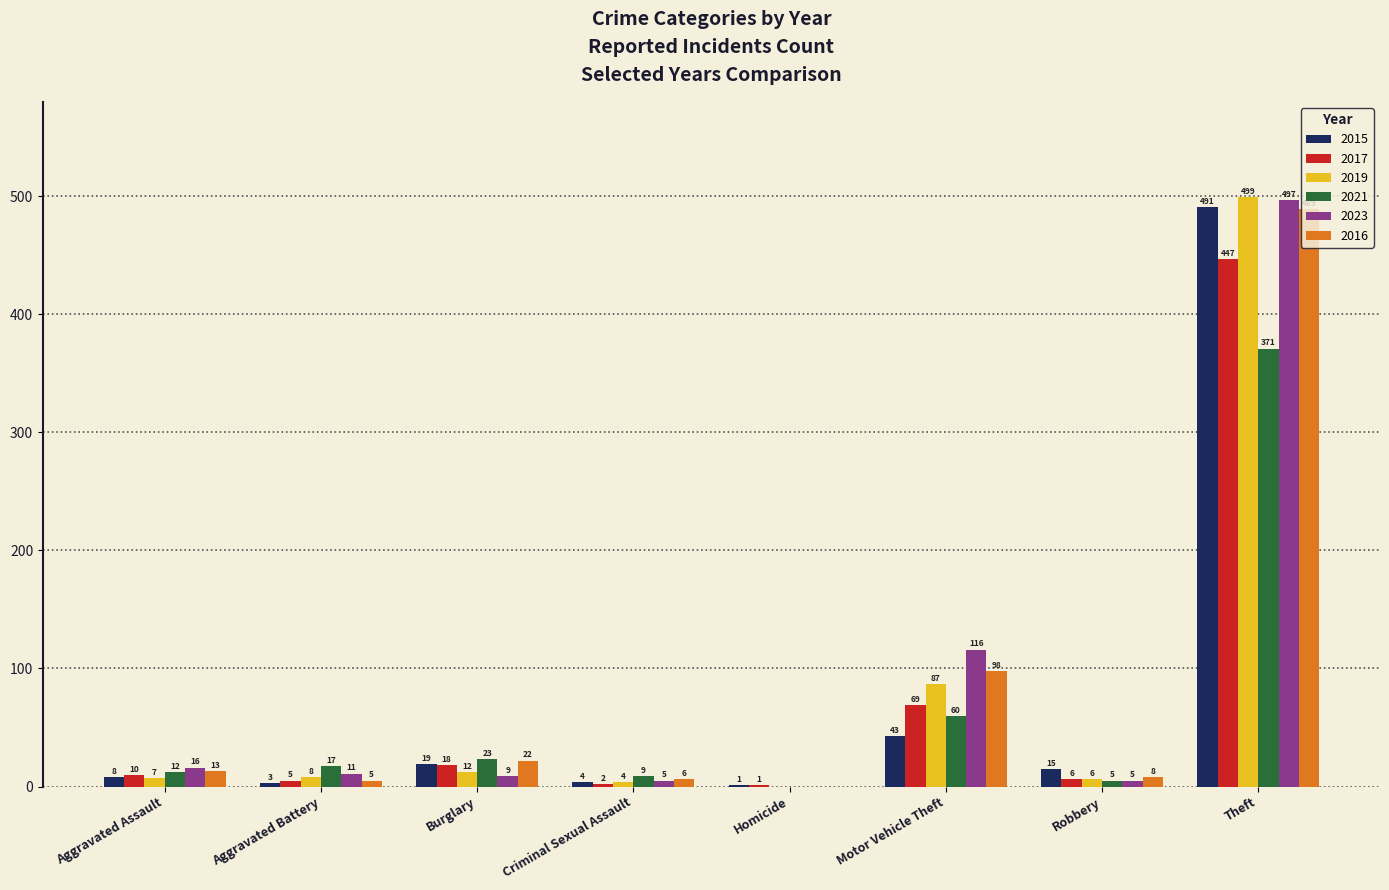

Reading left to right, what are all the values shown in this chart?

2015: Aggravated Assault=8	Aggravated Battery=3	Burglary=19	Criminal Sexual Assault=4	Homicide=1	Motor Vehicle Theft=43	Robbery=15	Theft=491
2017: Aggravated Assault=10	Aggravated Battery=5	Burglary=18	Criminal Sexual Assault=2	Homicide=1	Motor Vehicle Theft=69	Robbery=6	Theft=447
2019: Aggravated Assault=7	Aggravated Battery=8	Burglary=12	Criminal Sexual Assault=4	Homicide=0	Motor Vehicle Theft=87	Robbery=6	Theft=499
2021: Aggravated Assault=12	Aggravated Battery=17	Burglary=23	Criminal Sexual Assault=9	Homicide=0	Motor Vehicle Theft=60	Robbery=5	Theft=371
2023: Aggravated Assault=16	Aggravated Battery=11	Burglary=9	Criminal Sexual Assault=5	Homicide=0	Motor Vehicle Theft=116	Robbery=5	Theft=497
2016: Aggravated Assault=13	Aggravated Battery=5	Burglary=22	Criminal Sexual Assault=6	Homicide=0	Motor Vehicle Theft=98	Robbery=8	Theft=489